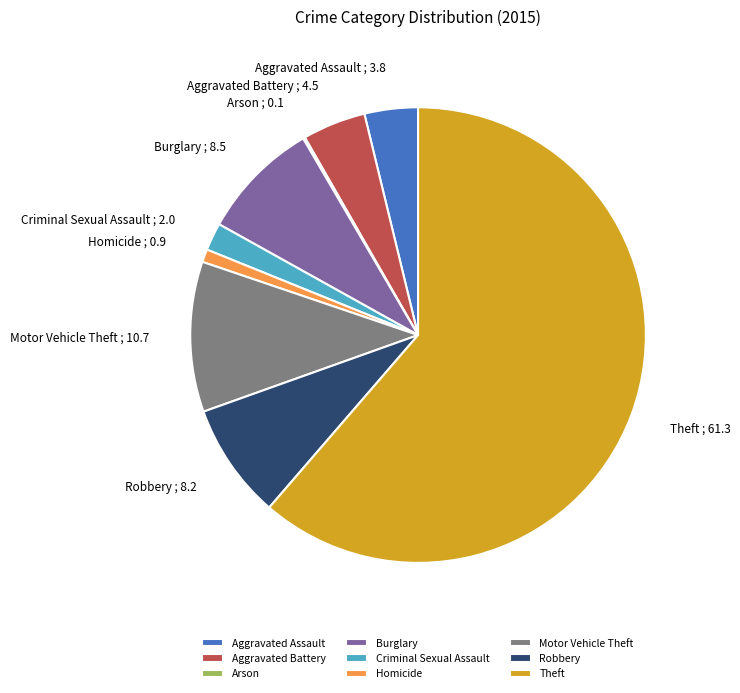

The Homicide slice represents 7% of the pie. True or false?

False